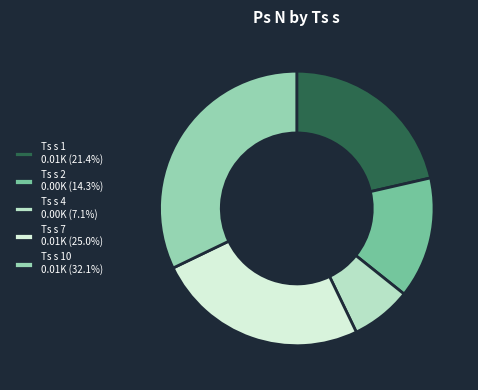

Approximately how many times larger is the value at Ts s 1 0.01K (21.4%) compared to Ts s 2 0.00K (14.3%)?

1.5